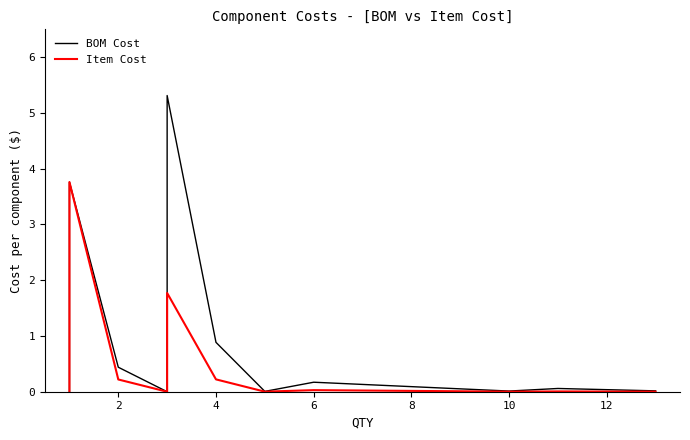

Count the number of categories in the chart.

31